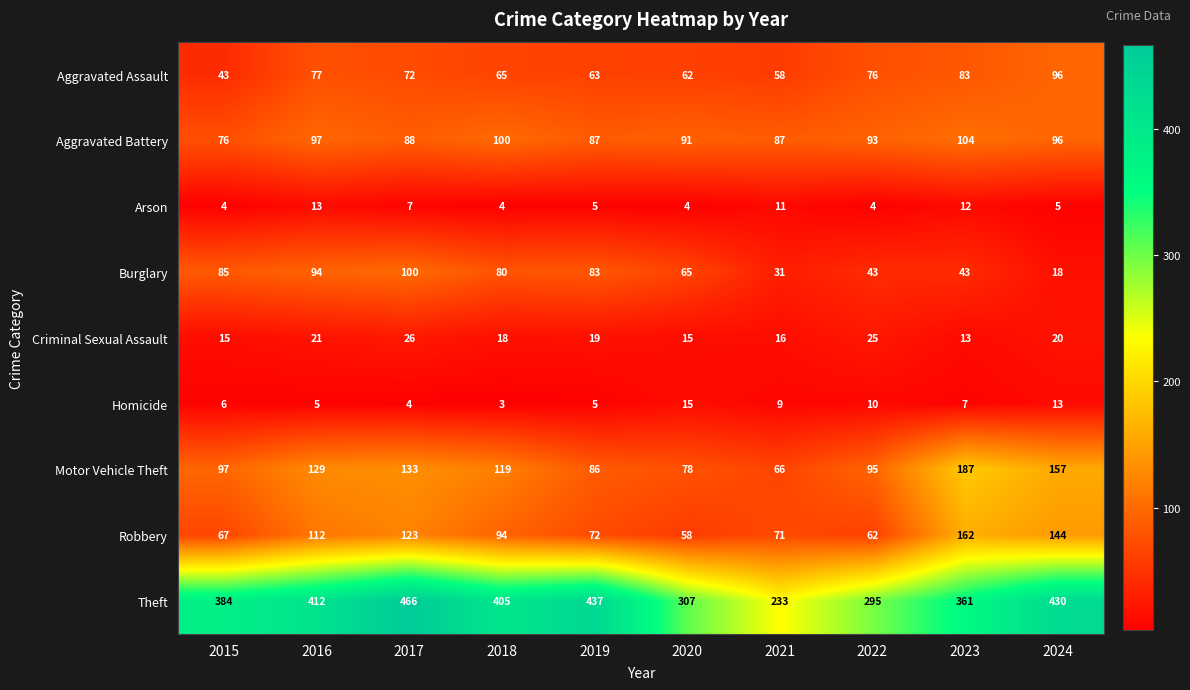

What is the greatest value displayed?

466